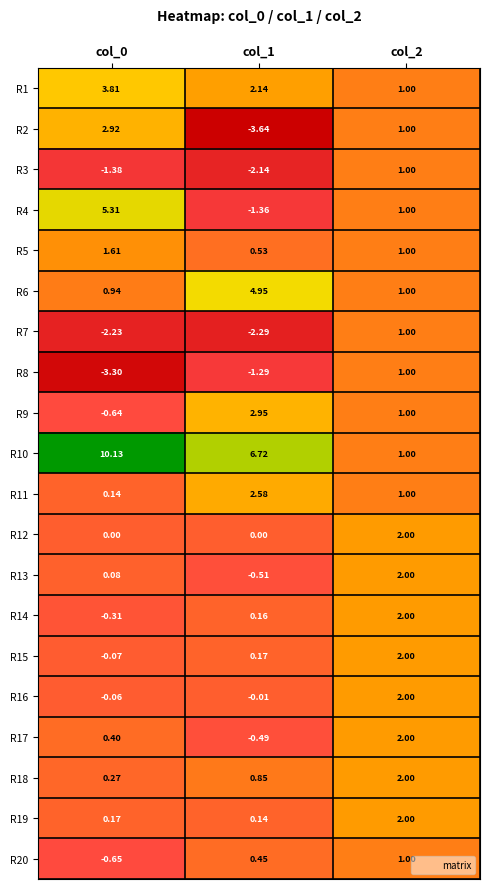

Is the value of R4 at col_1 greater than the value of R14 at col_1?

No